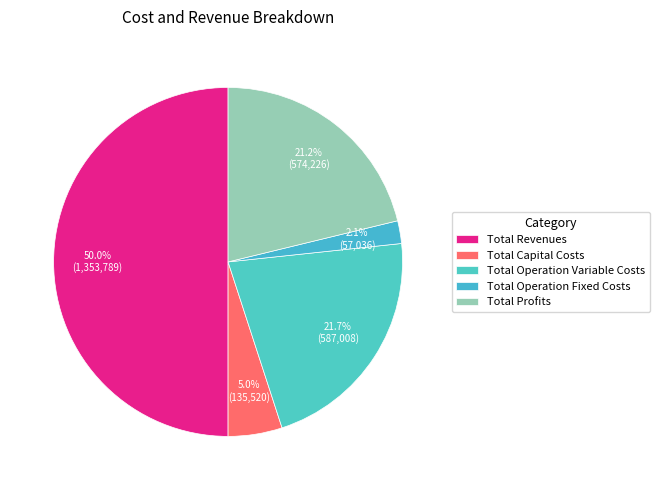

How many slices are in this pie chart?

5